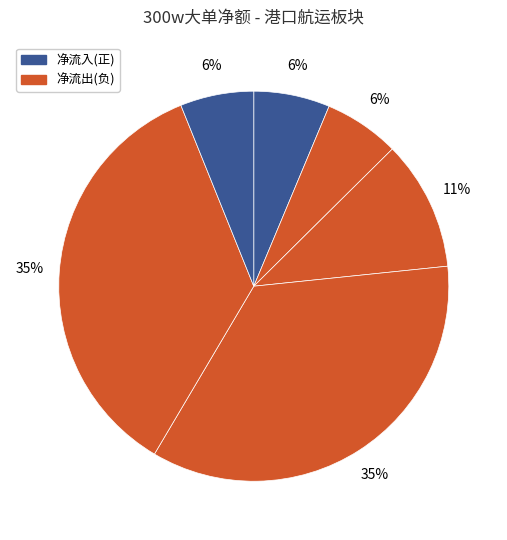

What is the smallest slice in the pie chart?

中远海控